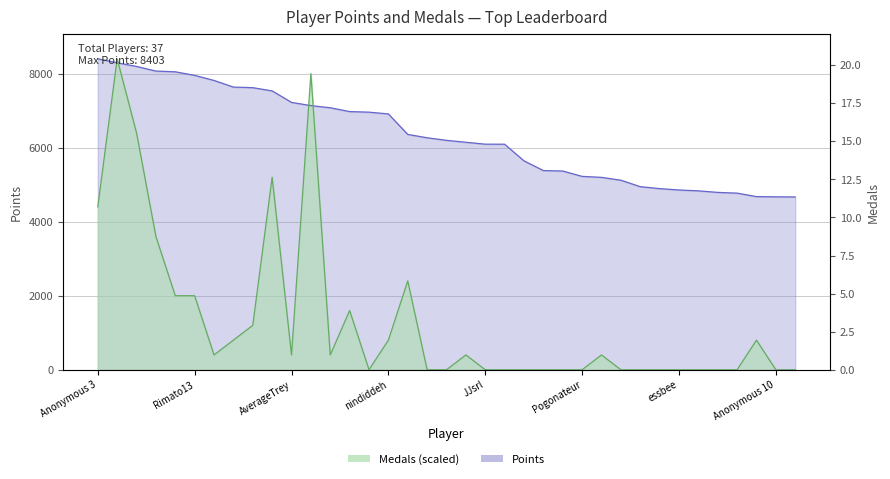

How many lines are shown in the chart?

2